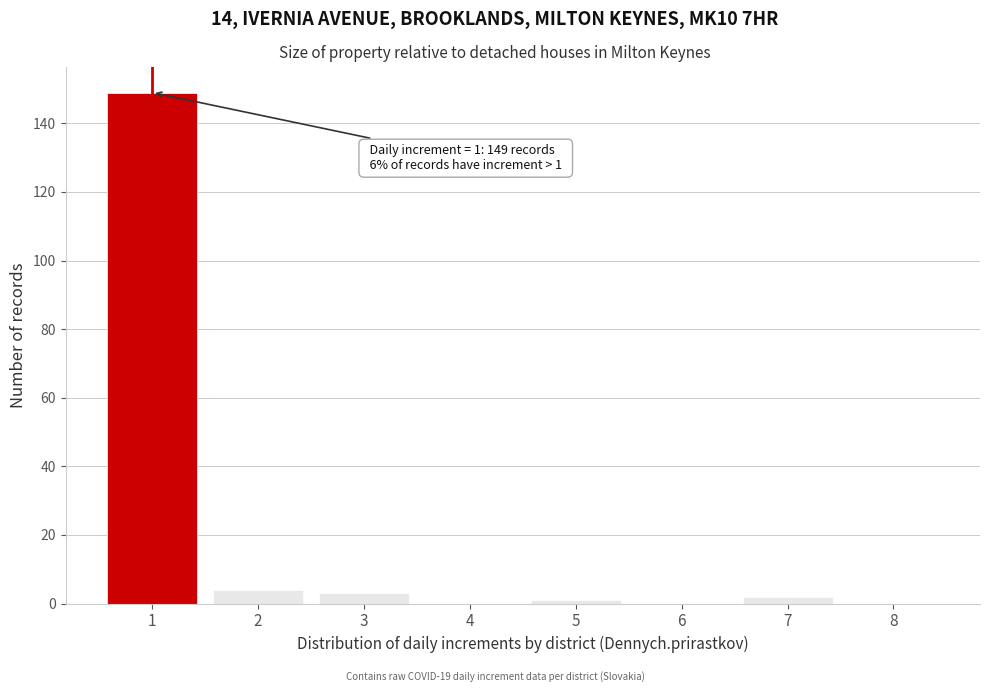

Which range on the x-axis has the tallest bar?

0.5 to 1.5